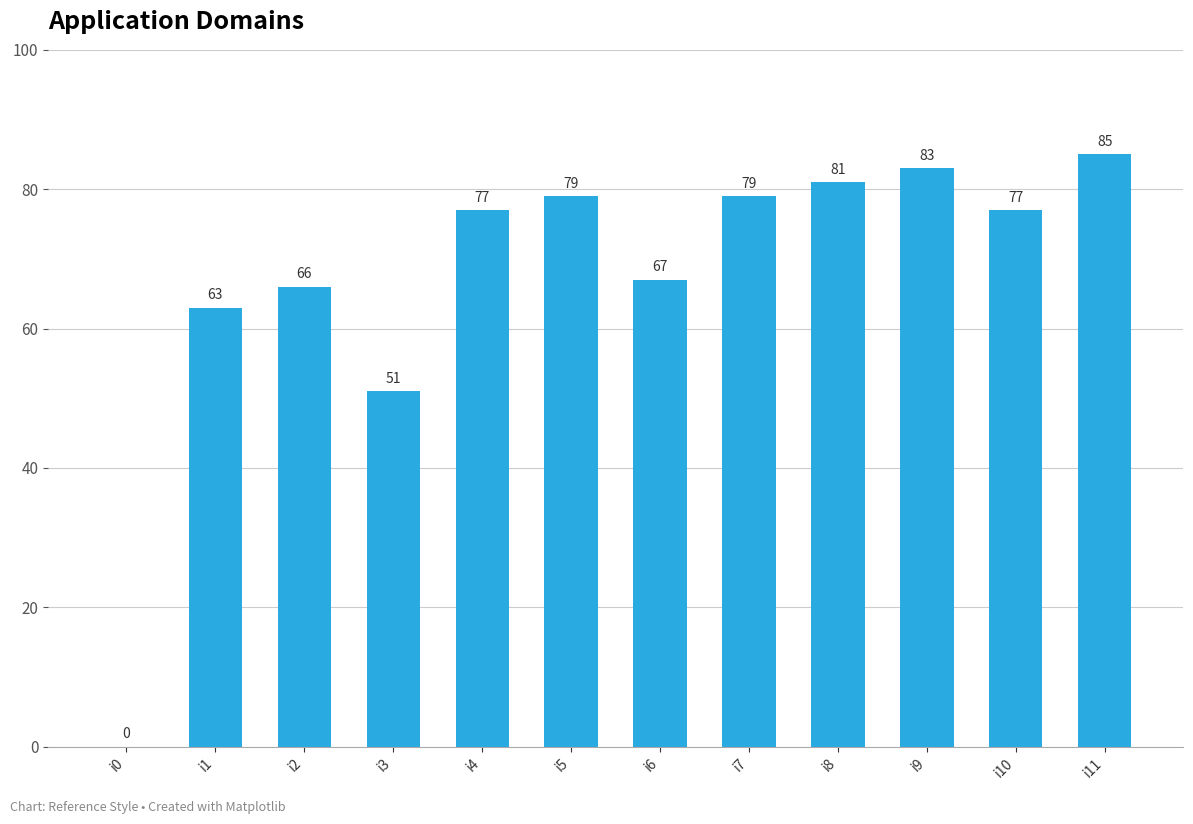

Which category has the highest value across all series?

i11